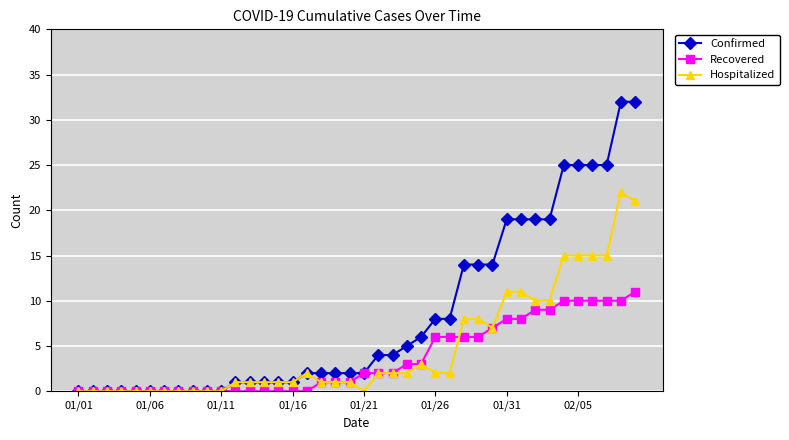

What is the highest value of the Confirmed series?

32